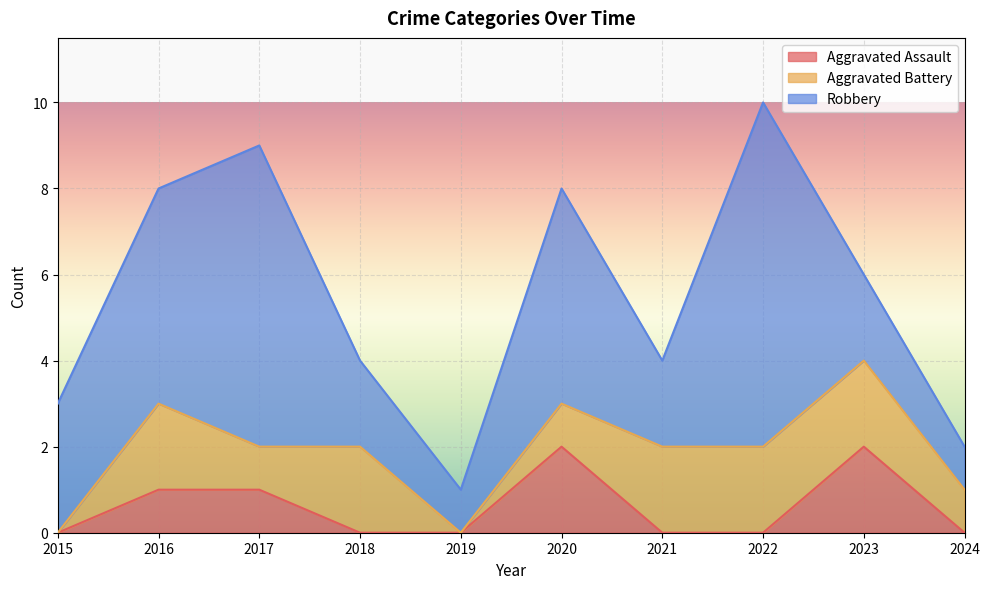

What is the sum of all Aggravated Assault values?

6